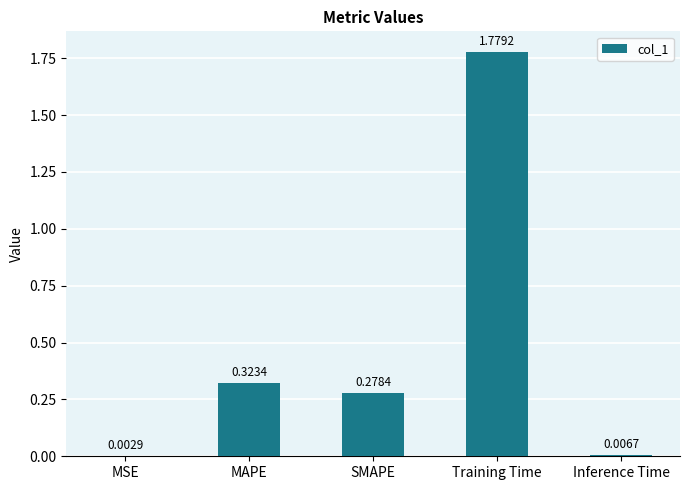

Between MSE and Inference Time, which is larger?

Inference Time